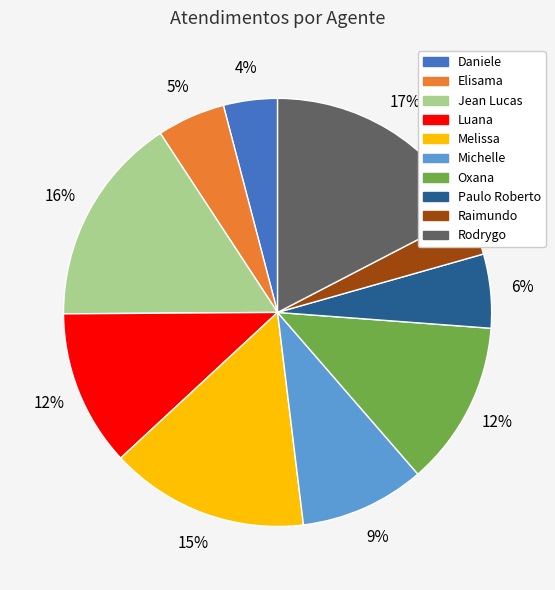

Is there any slice that represents more than half of the pie?

No